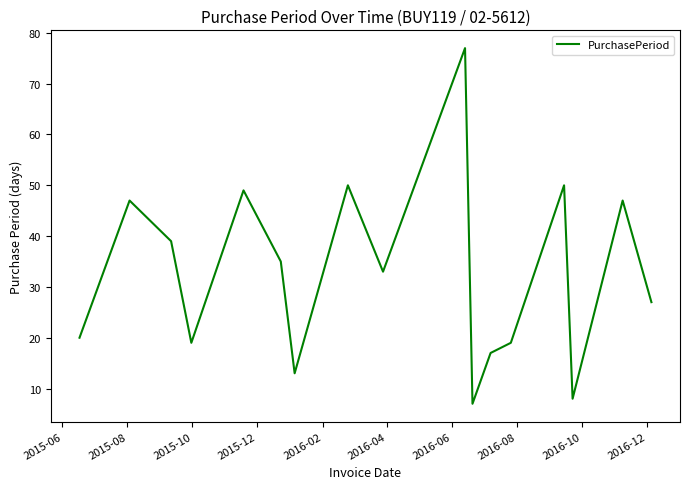

What is the maximum value shown in the chart?

77